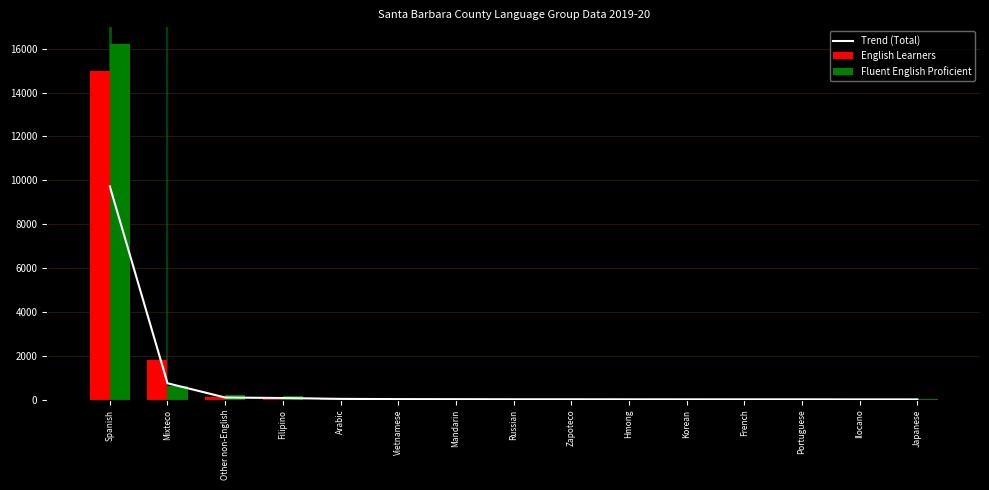

Between Filipino and Portuguese, which is larger?

Filipino